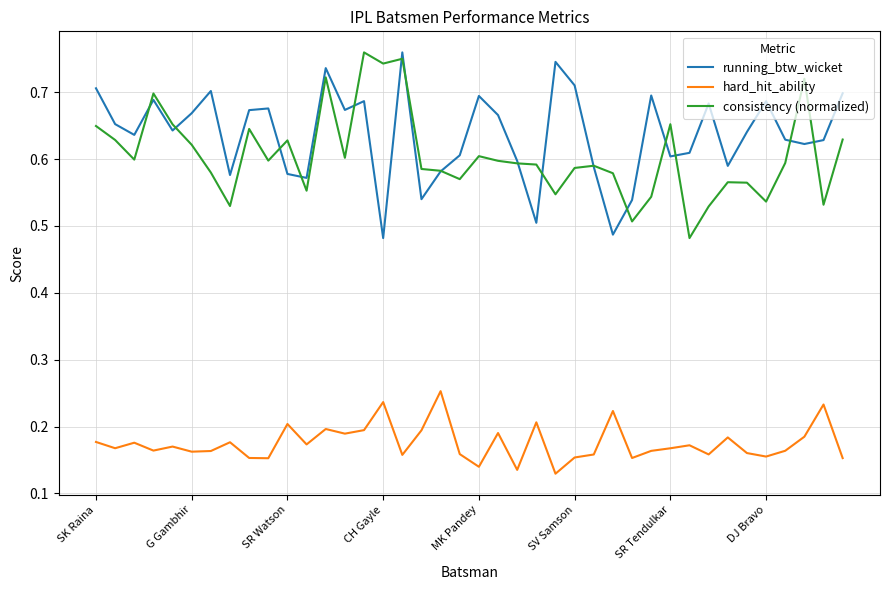

True or false: running_btw_wicket and consistency (normalized) cross at least once.

True